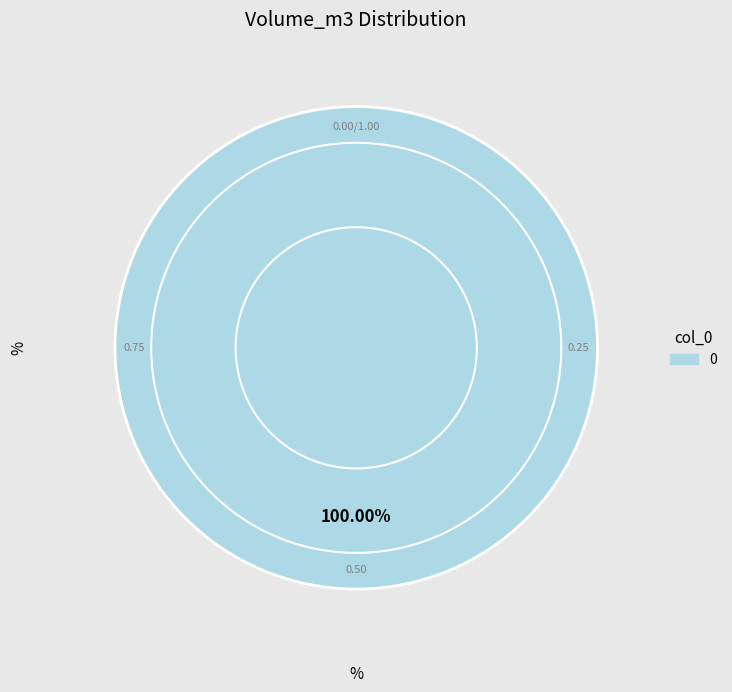

What percentage is the 0 slice, to the nearest percent?

100%